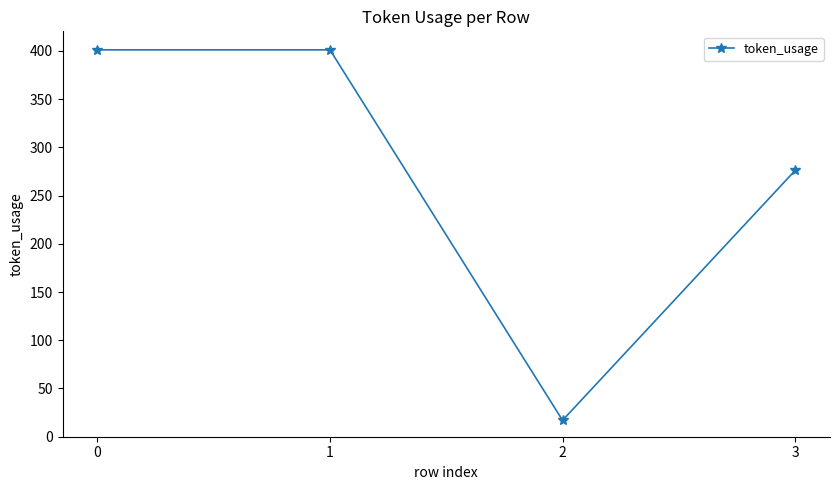

Is it true that the value at 0 is 401?

True